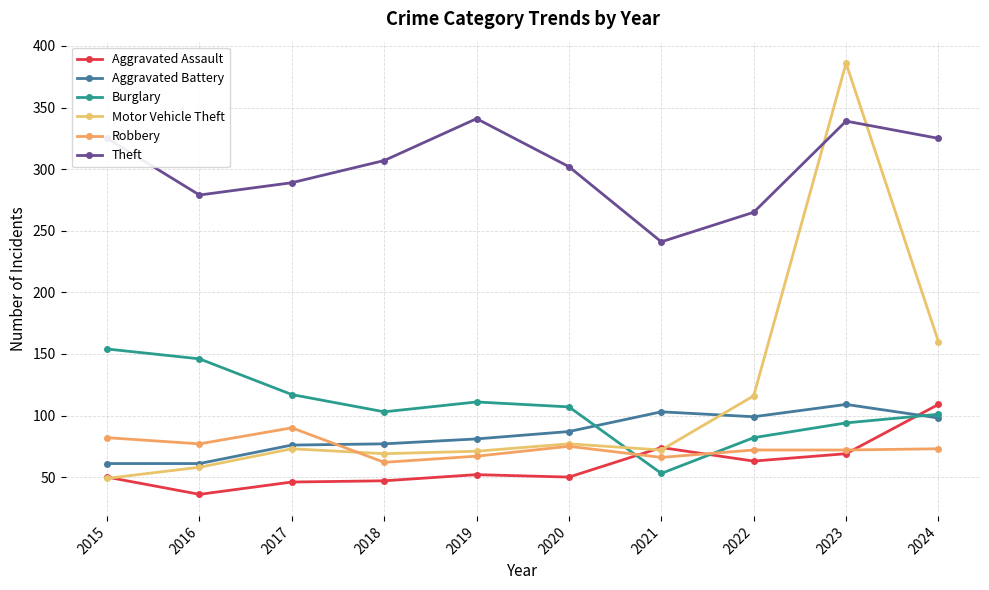

True or false: Theft and Burglary cross at least once.

False